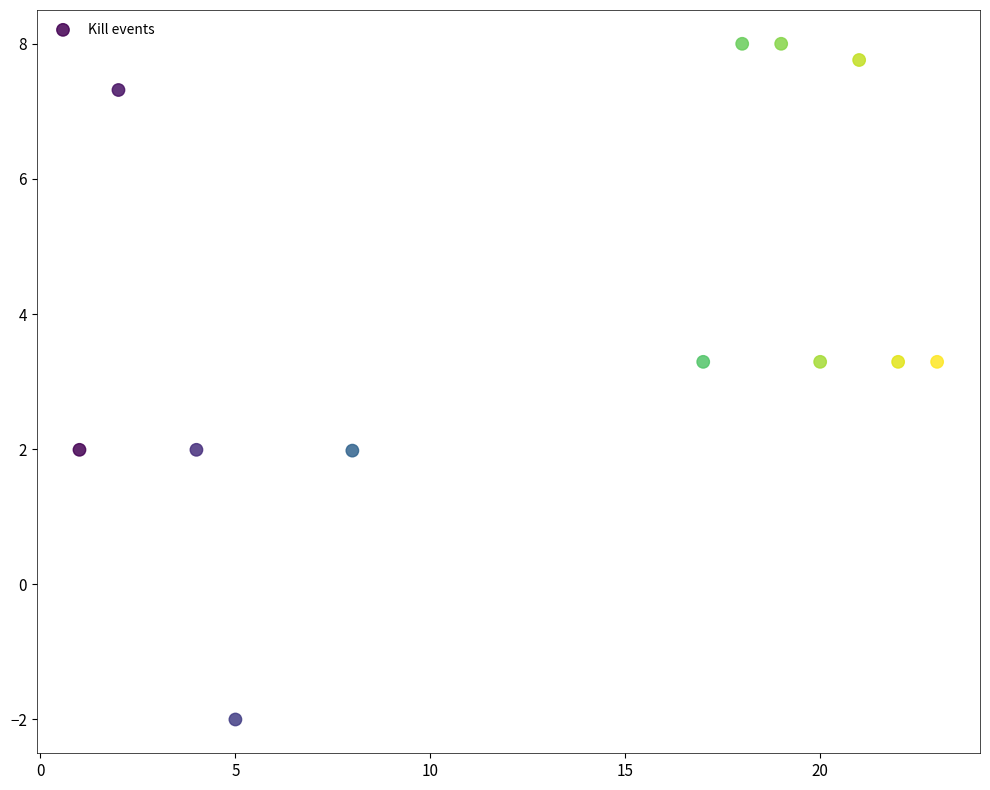

What is the average X value?

13.3